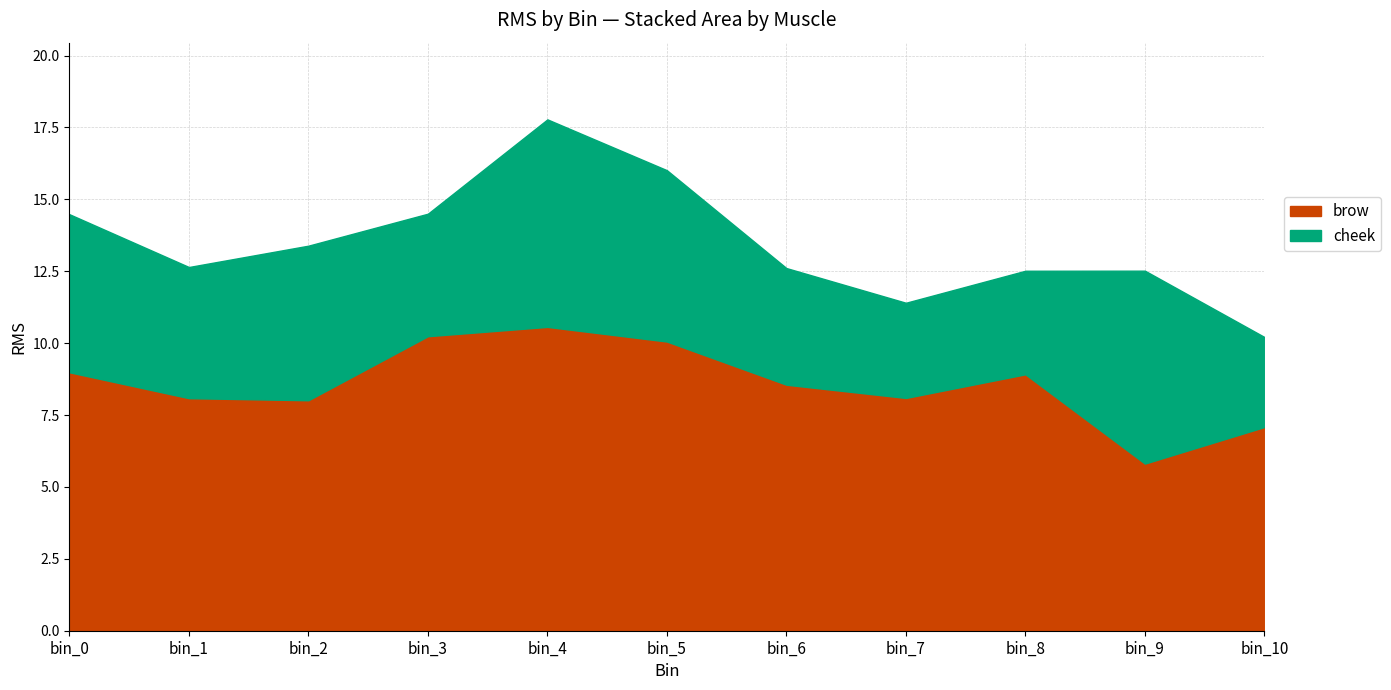

What is the difference between the maximum and second lowest values in the cheek series?

3.9